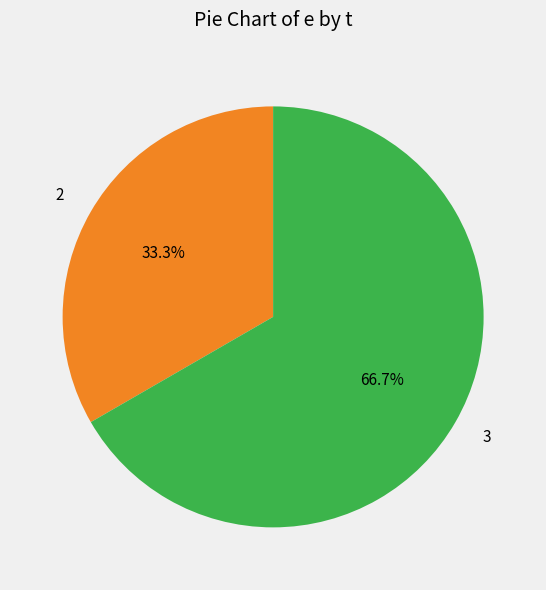

How many segments does this pie chart have?

2